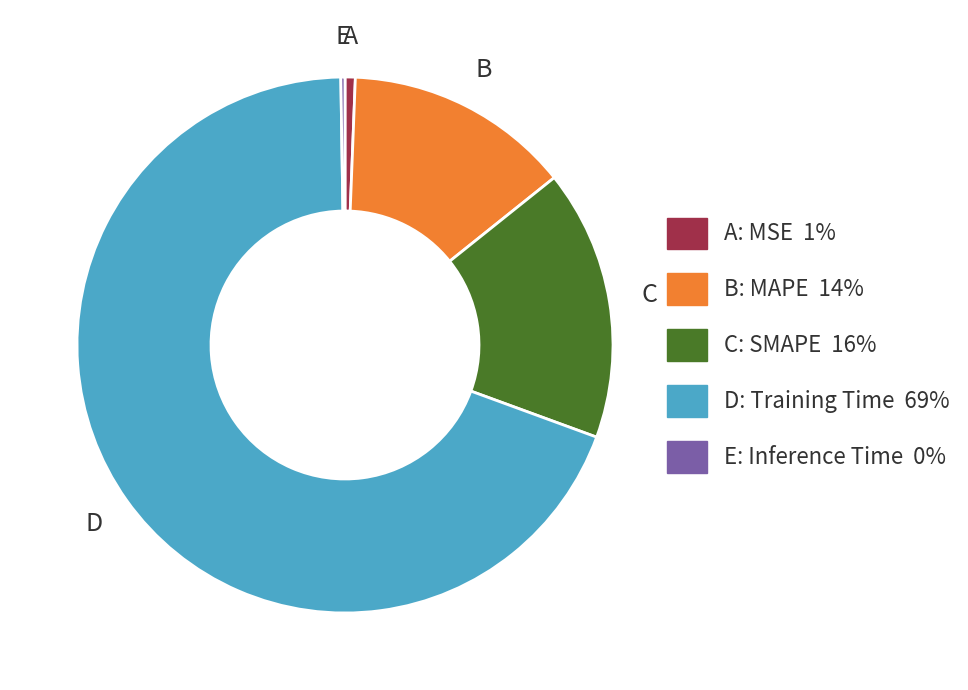

Does any single category account for the majority?

Yes